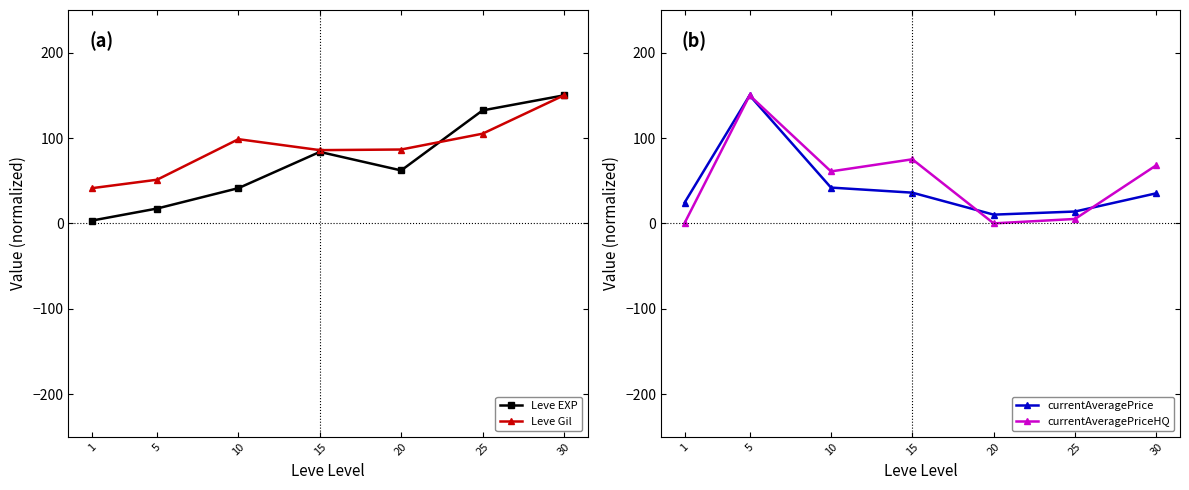

Is it true that Leve Gil equals 86.9 at 5?

False